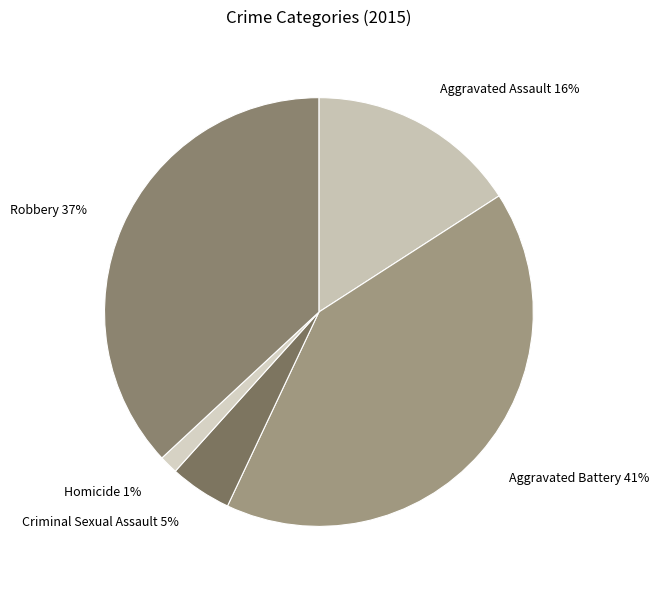

Rank the categories by value from lowest to highest.

Homicide, Criminal Sexual Assault, Aggravated Assault, Robbery, Aggravated Battery